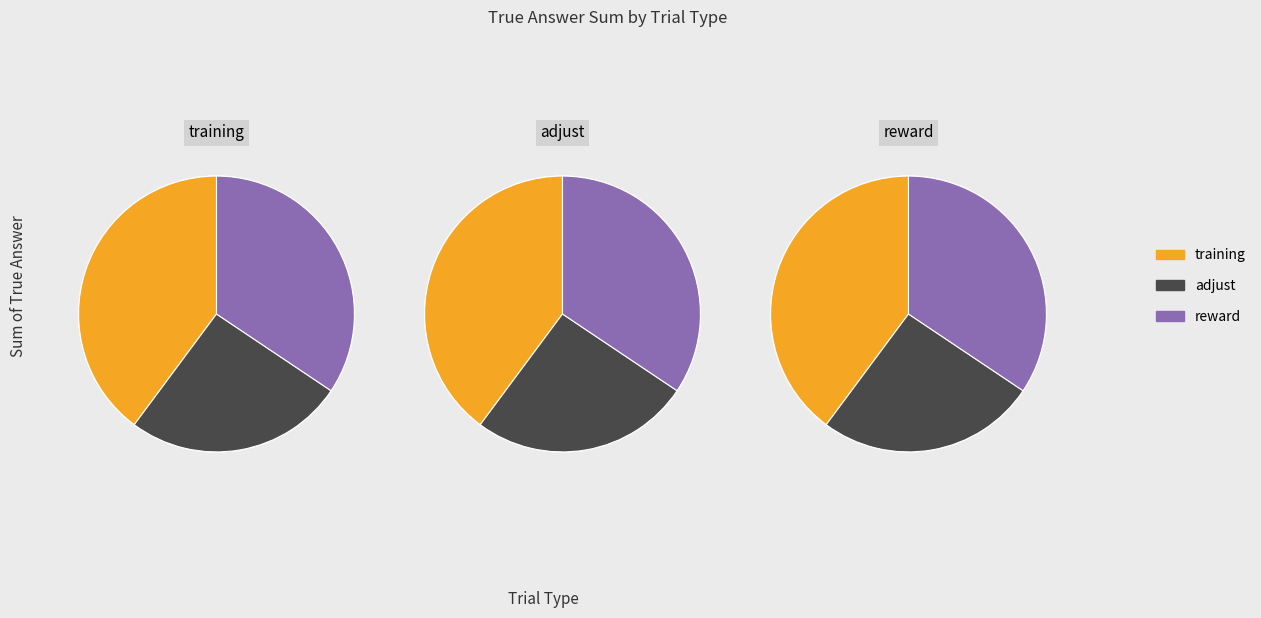

True or false: training accounts for 63% of the total.

False